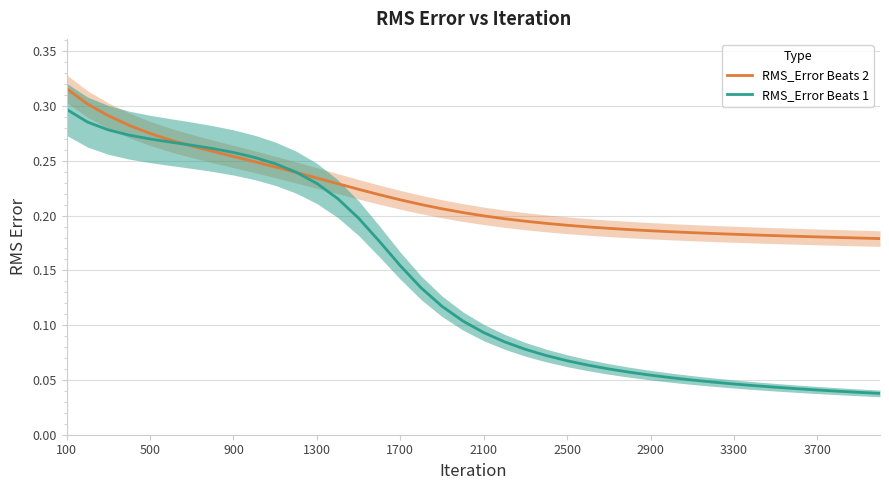

At how many categories does at least one series exceed 0?

40